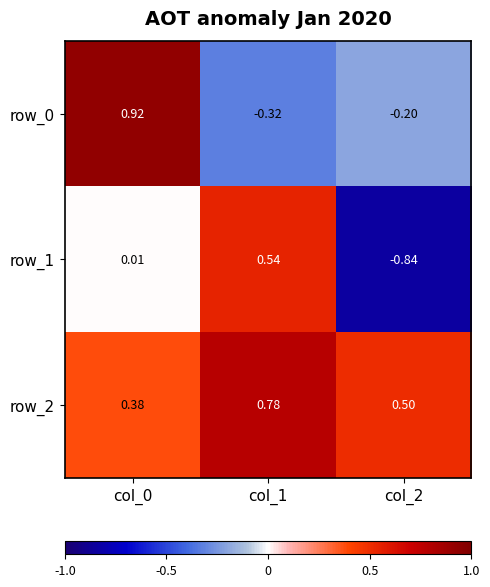

Is the value of row_1 at col_0 greater than the value of row_0 at col_1?

Yes